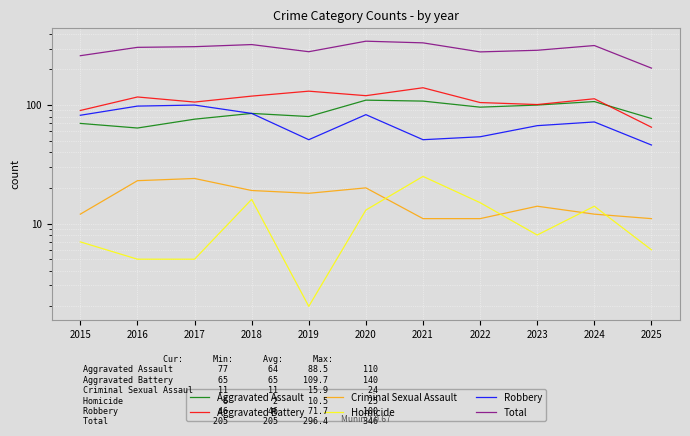

At how many categories does at least one series exceed 42?

11